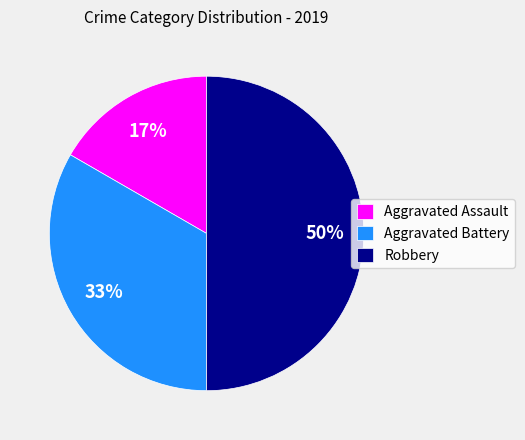

True or false: Robbery accounts for 50% of the total.

True